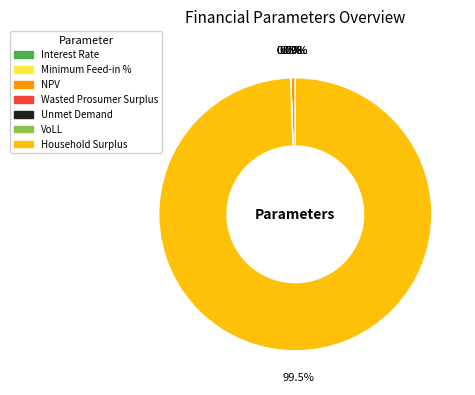

True or false: VoLL accounts for 0% of the total.

True